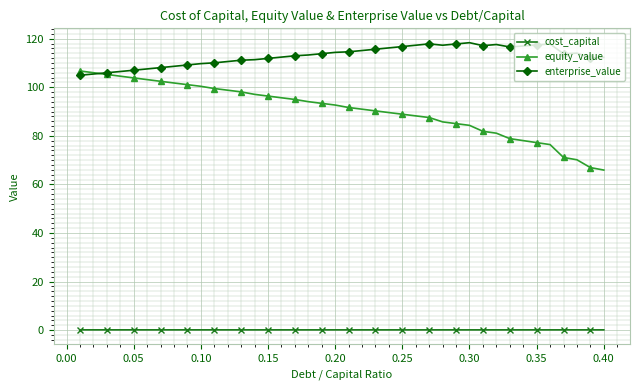

At how many categories does at least one series exceed 60?

40